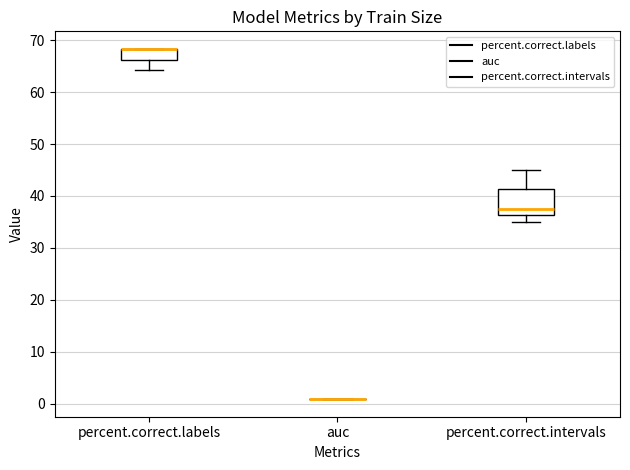

Reading left to right, read every box against the y-axis: the position of its median line, the range the box covers, and the ends of its whiskers. The values are not printed on the chart, so give them approximately, as read against the axis.

percent.correct.labels: median 68 (drawn on the box's upper edge), box 66 to 68, whiskers 64 to 68
auc: box collapsed to a line at 1, whiskers 1 to 1
percent.correct.intervals: median 38, box 36 to 41, whiskers 35 to 45